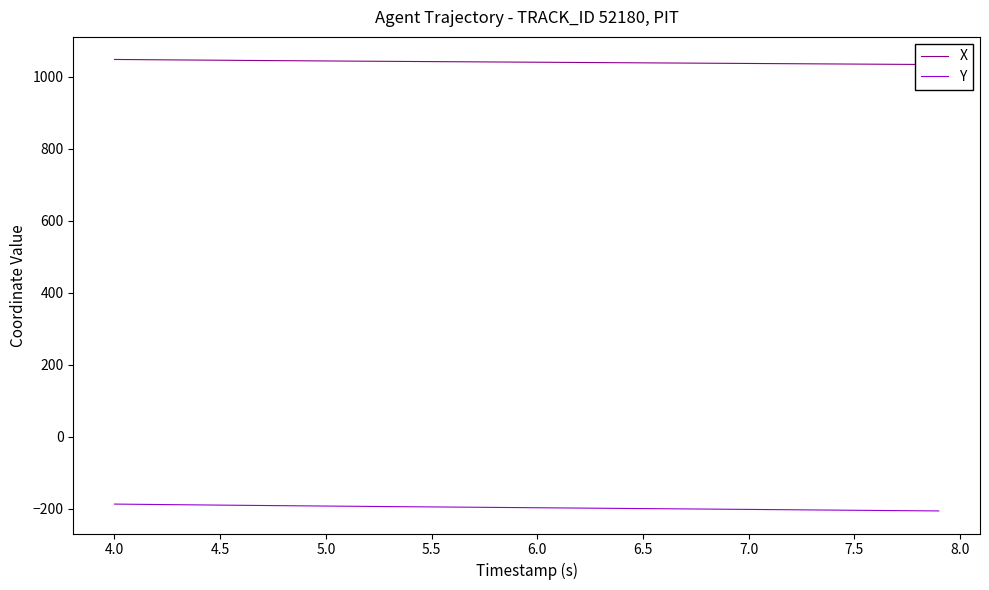

What is the minimum value shown in the chart?

-206.3